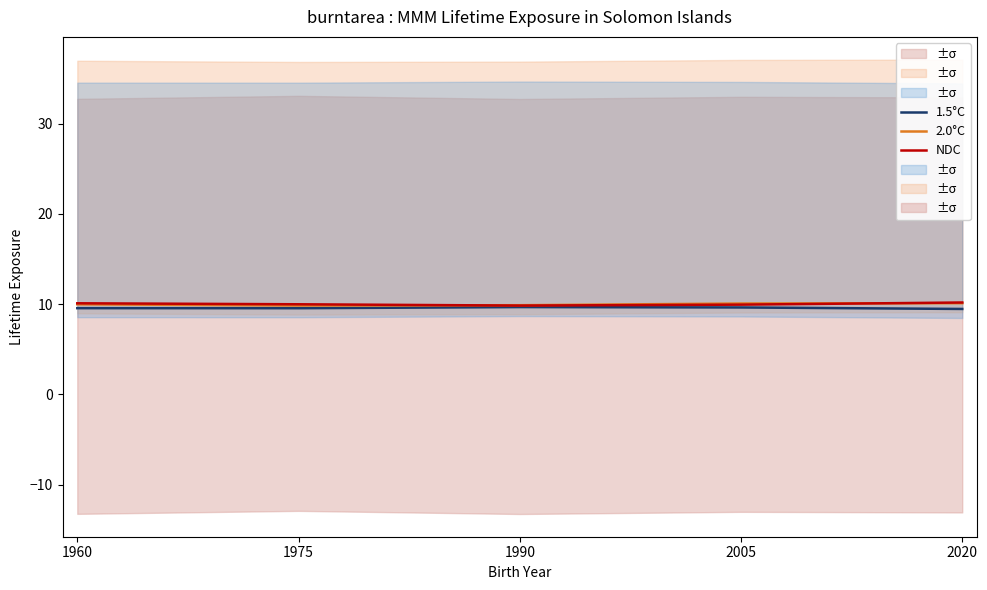

What is the minimum value shown in the chart?

9.5